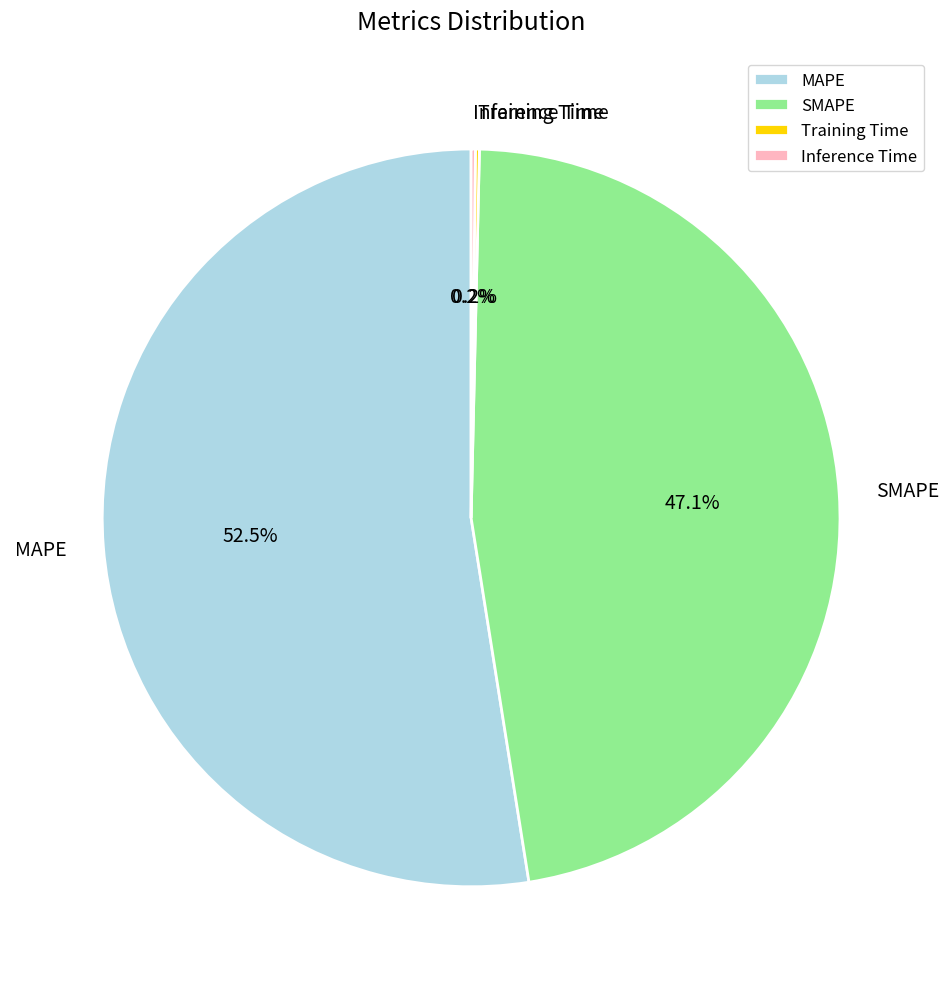

Is the sum of MAPE and SMAPE greater than half?

Yes